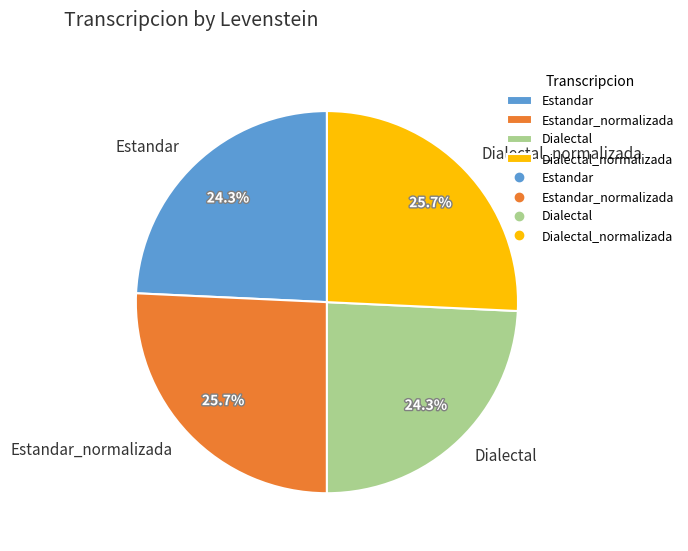

Count the number of slices in the pie.

4